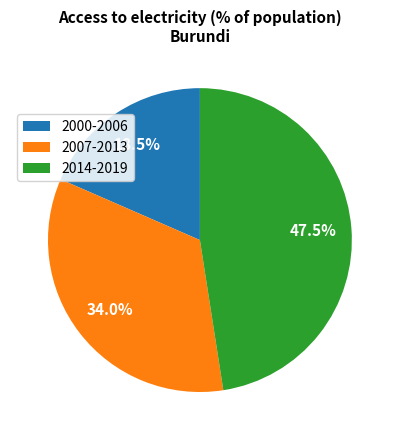

Count the number of slices in the pie.

3